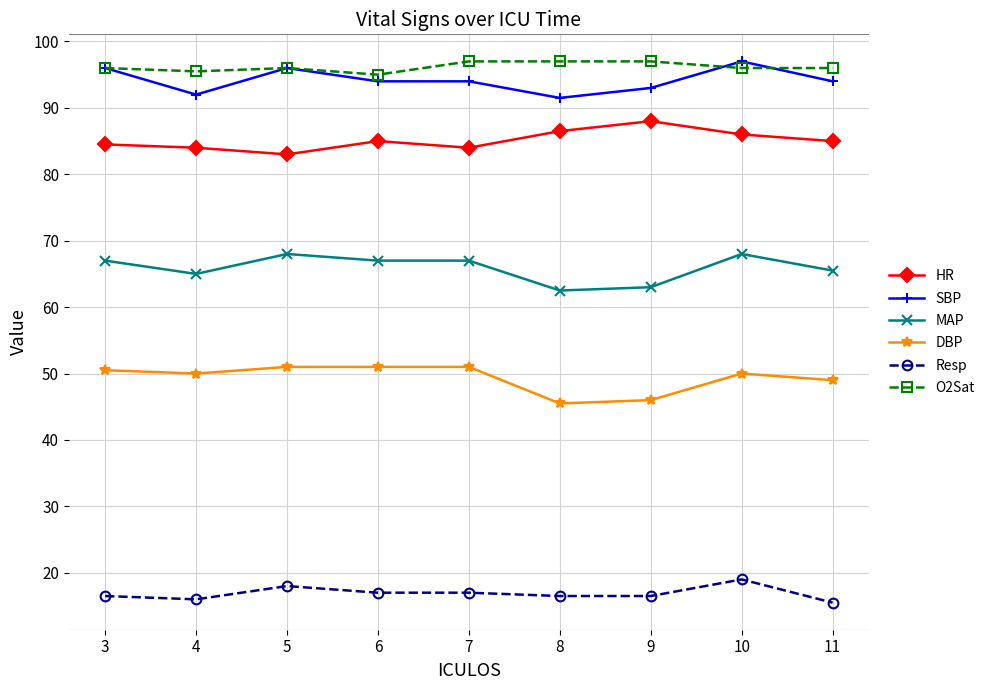

How many series are shown in this chart?

6